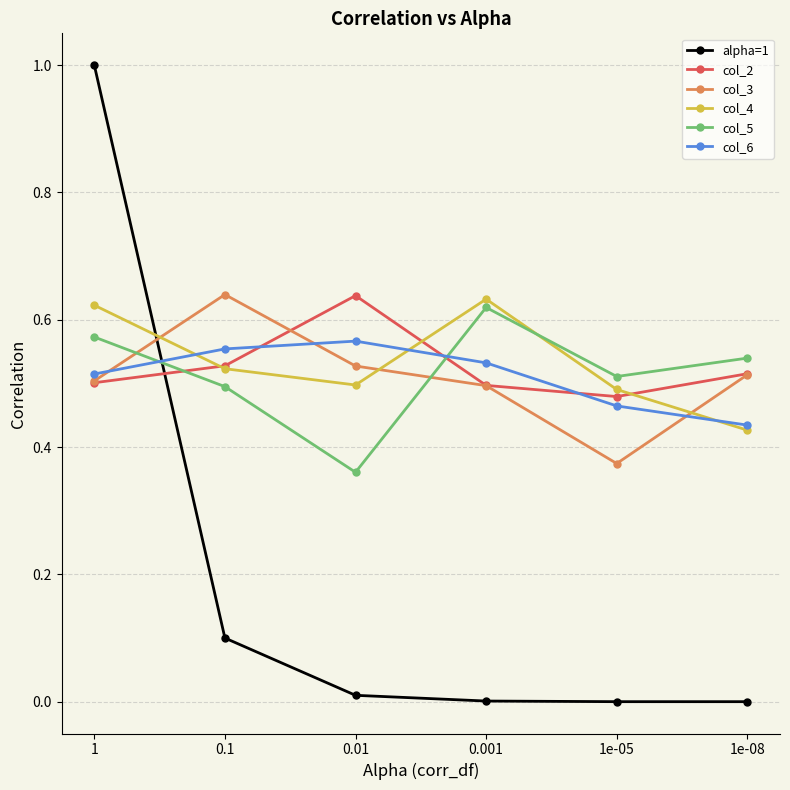

What is the total value across all series at 1?

3.7